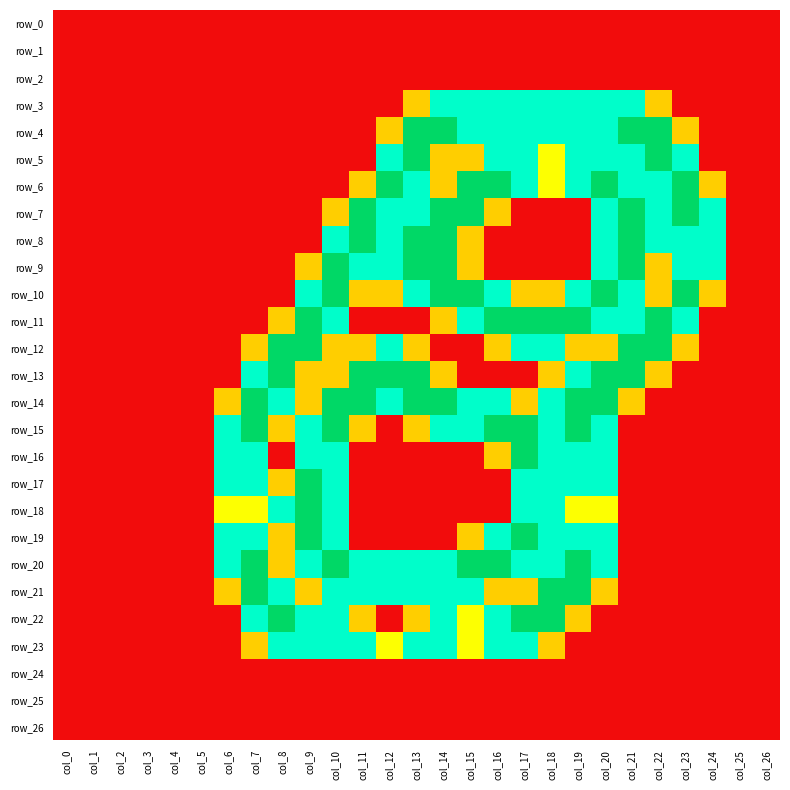

Which series changed the most between col_3 and col_23?

row_6